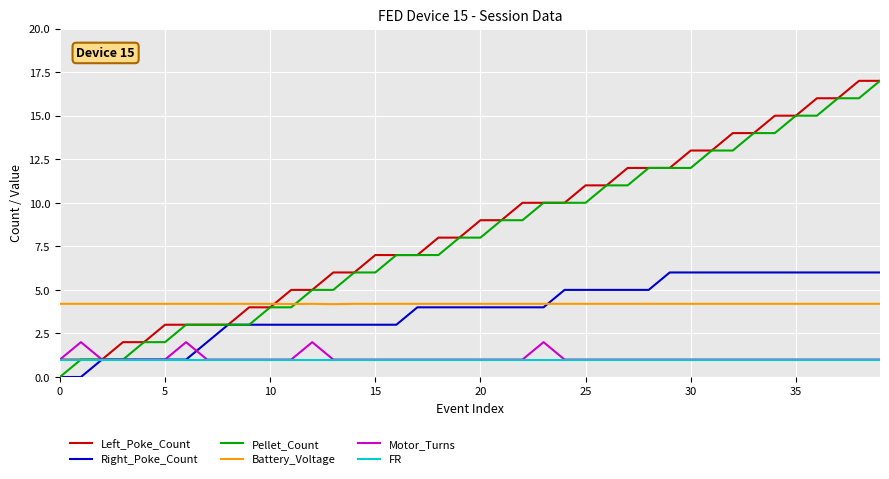

What is the highest value of the Motor_Turns series?

2.0